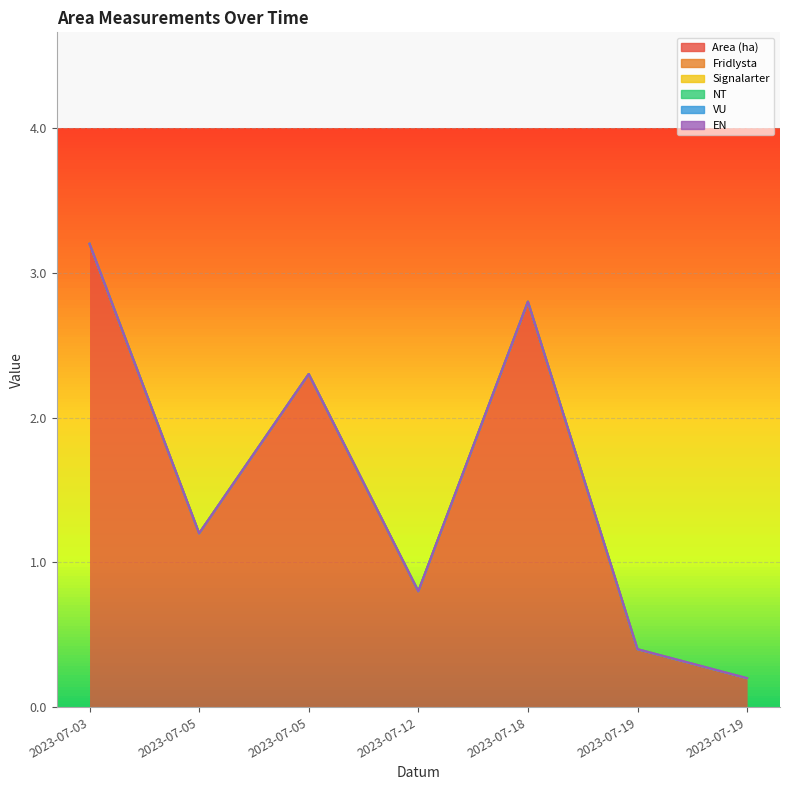

What is the total value across all series at 2023-07-18?

2.8